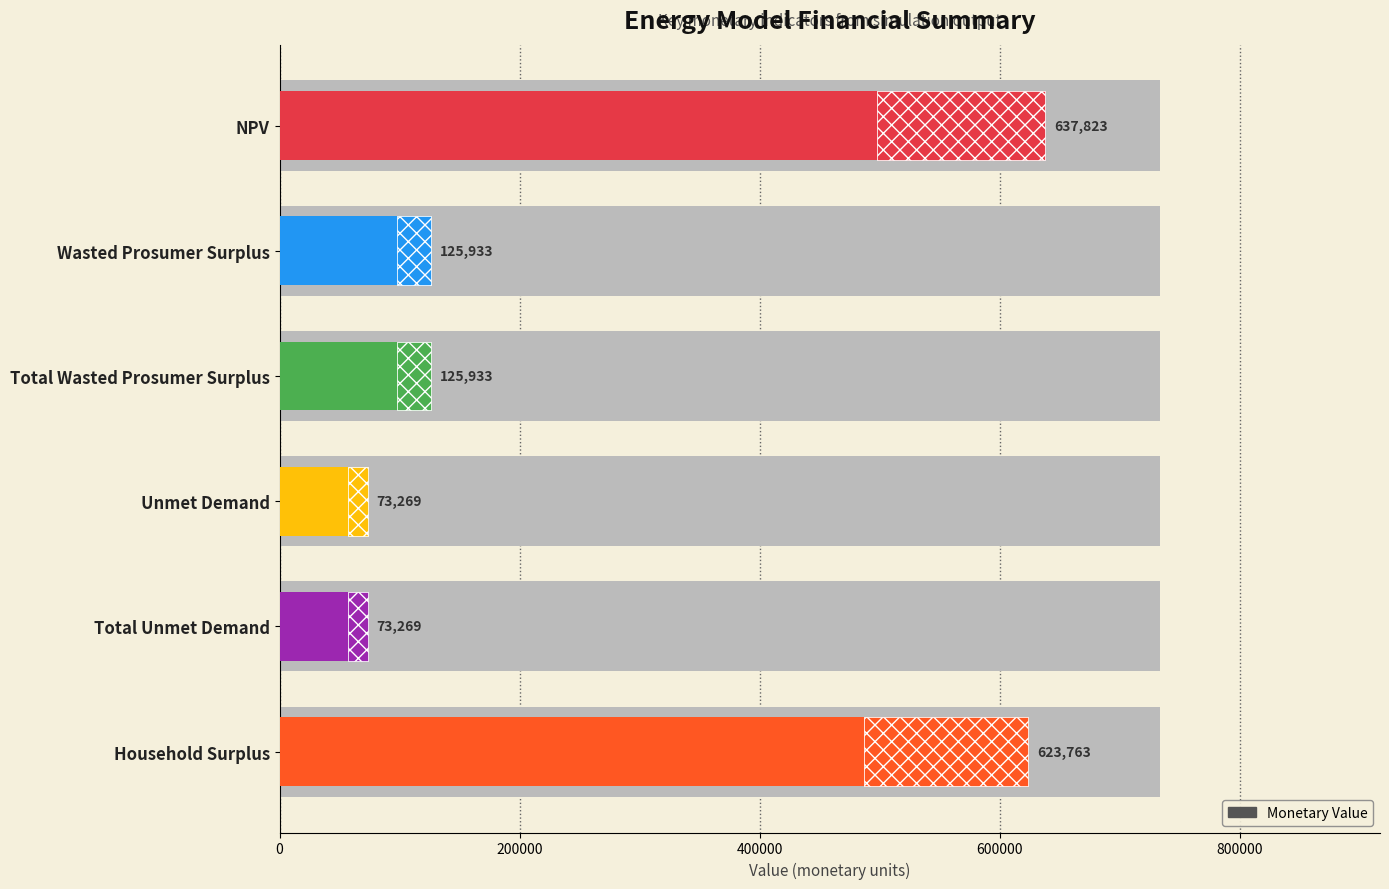

How many bars are there in total?

6